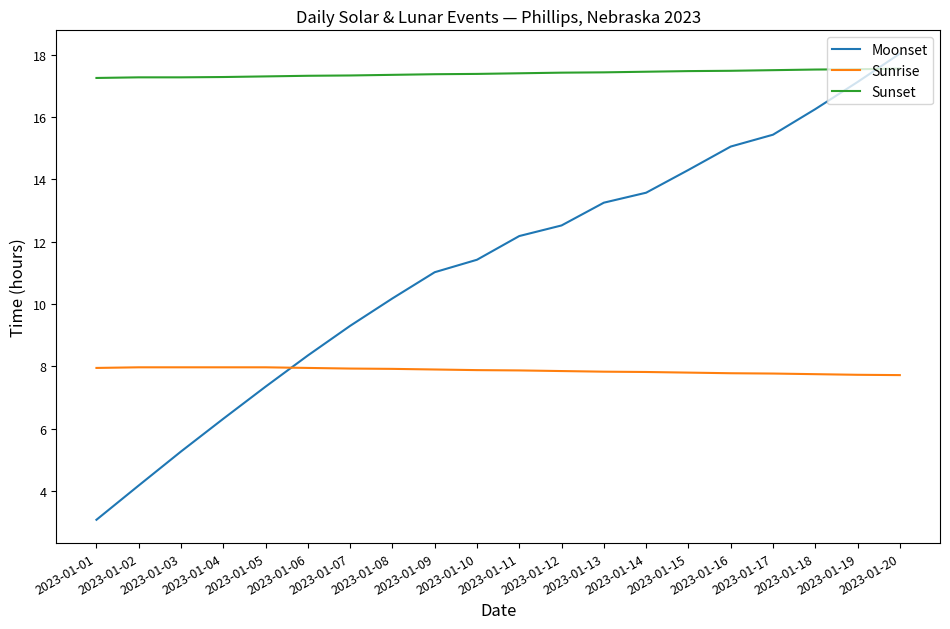

What are all the series names shown in the legend?

Moonset, Sunrise, Sunset